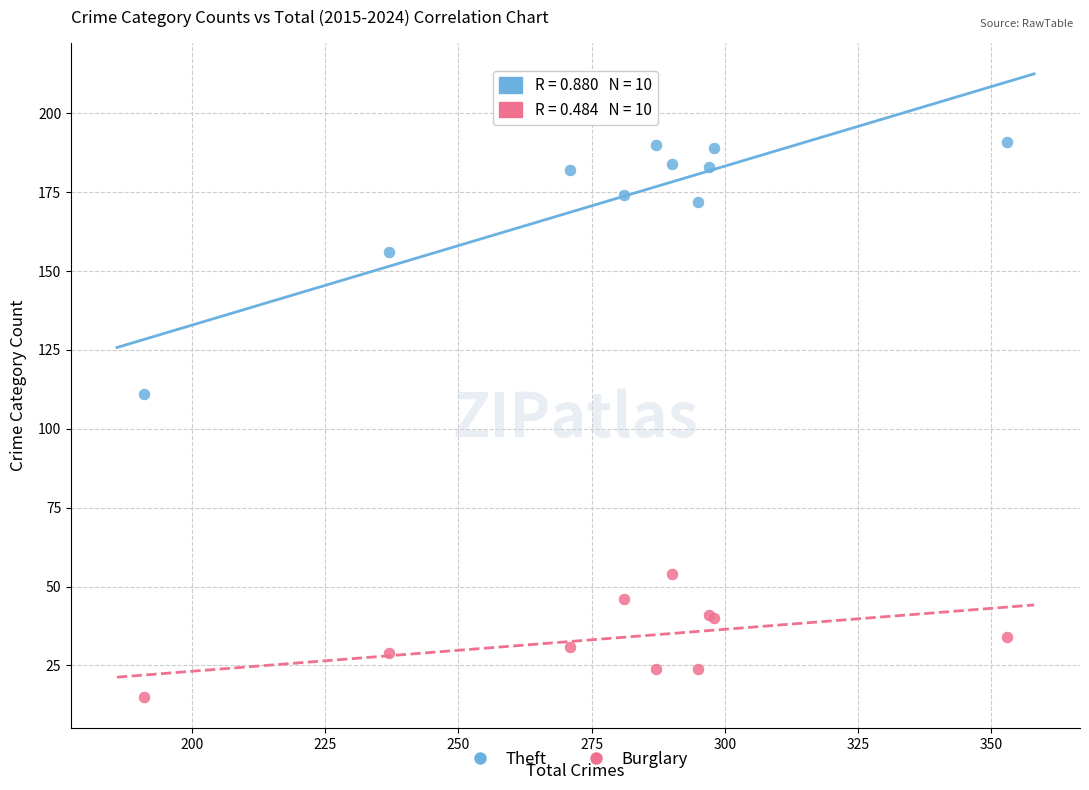

Which series reaches the minimum Y coordinate?

Burglary